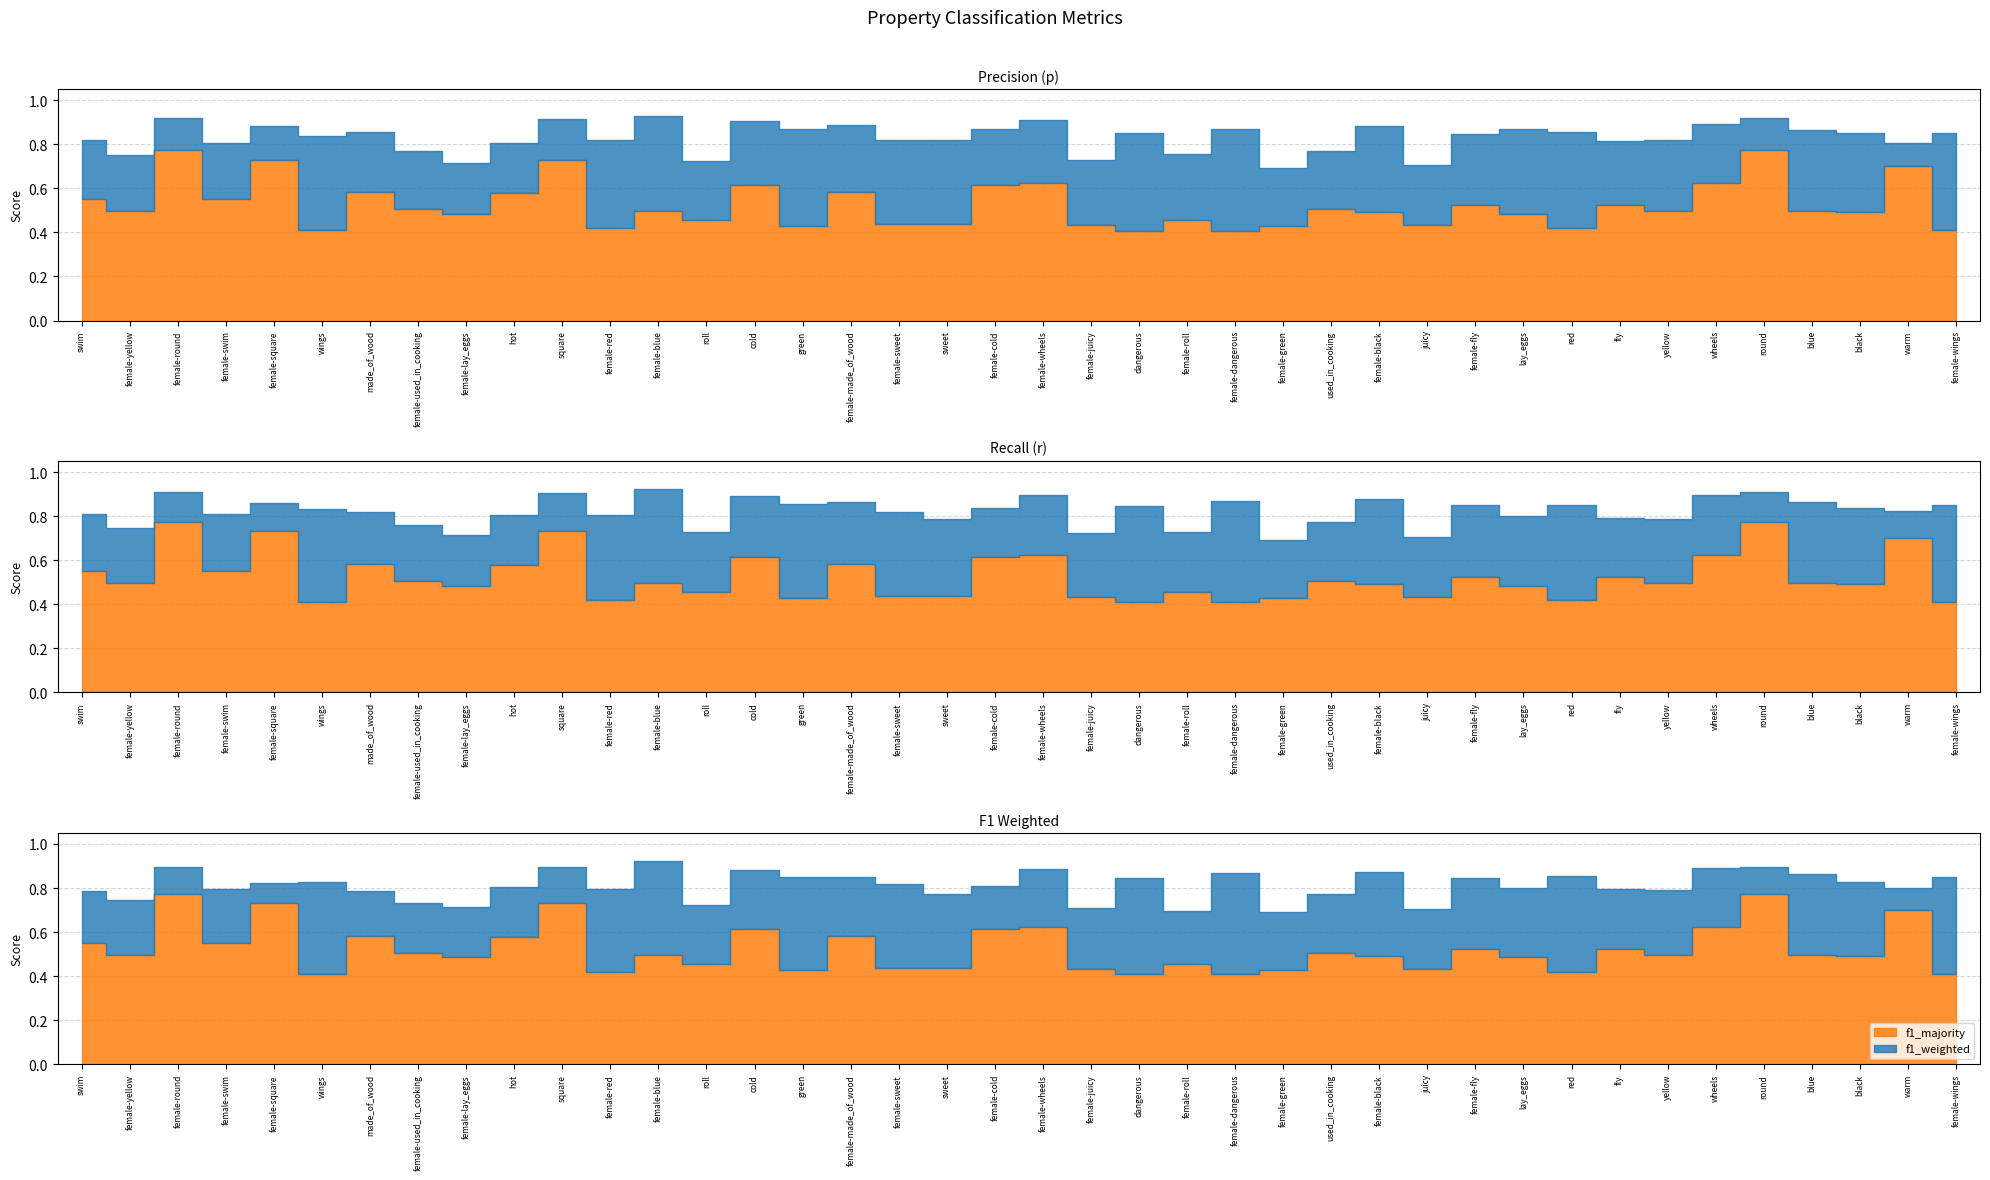

True or false: f1_majority and p cross at least once.

False